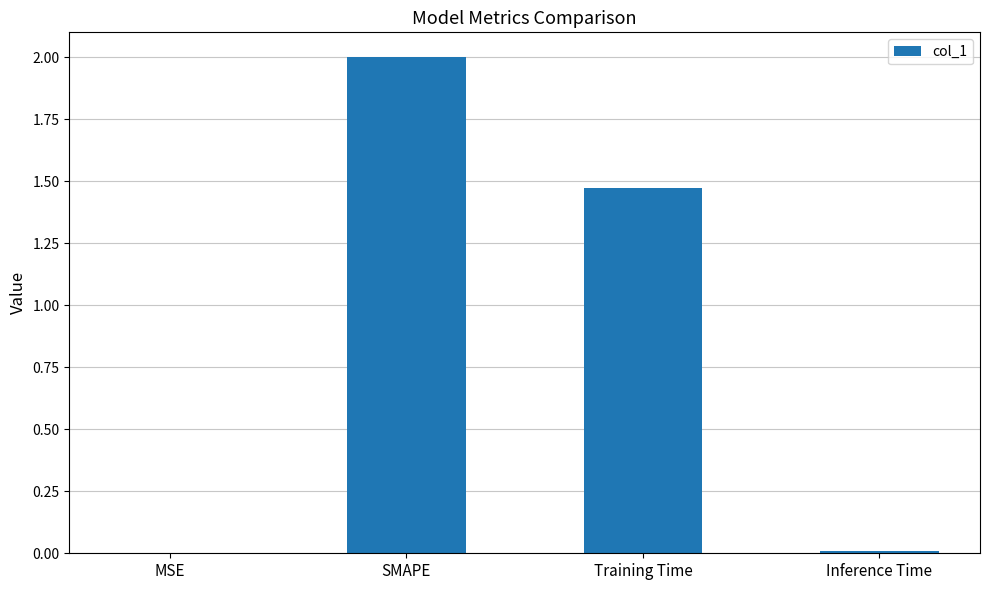

Is it true that the value at SMAPE is 2.0?

True